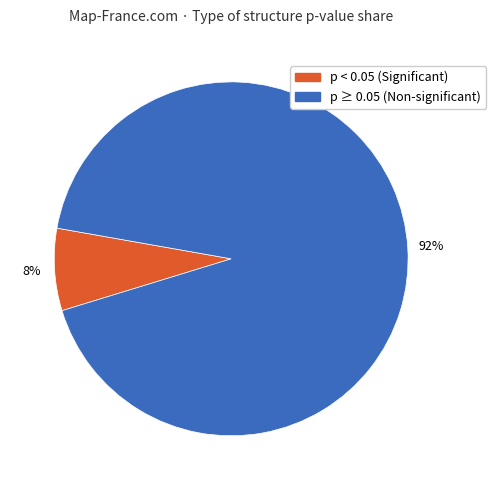

What percentage is the p ≥ 0.05 (Non-significant) slice, to the nearest percent?

92%